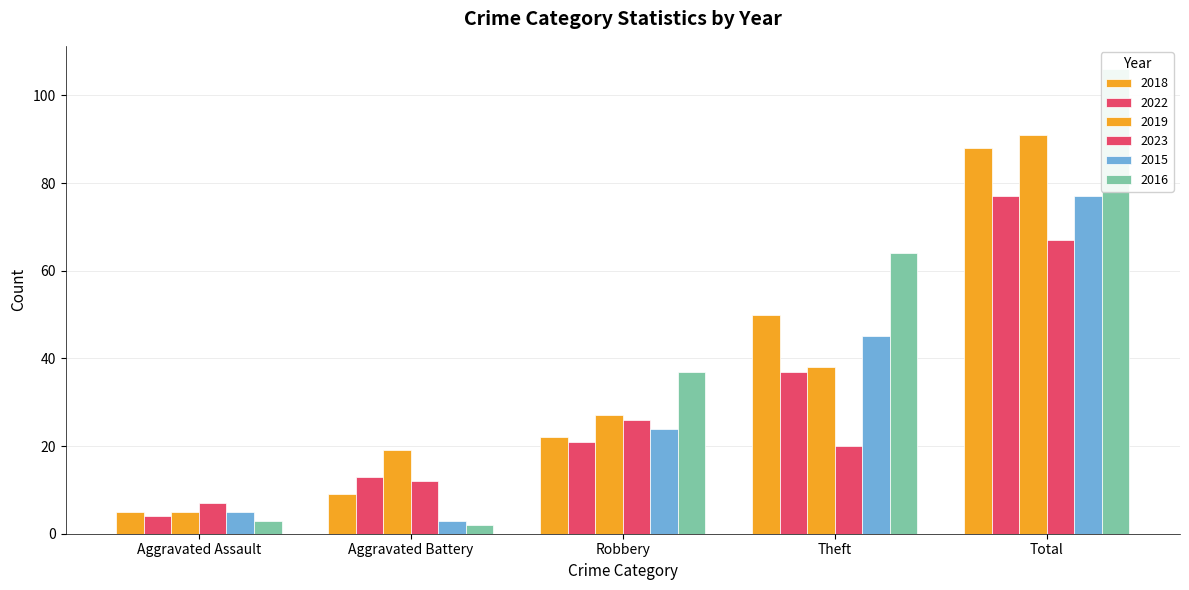

The 2015 series shows 8 at Aggravated Assault. True or false?

False